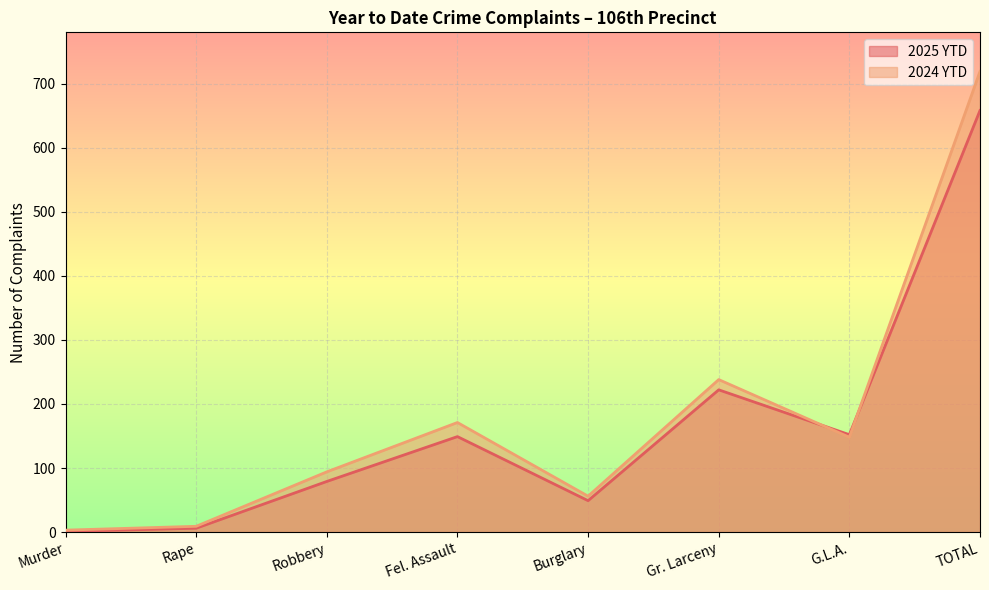

The value of 2024 YTD at TOTAL is 719. True or false?

True